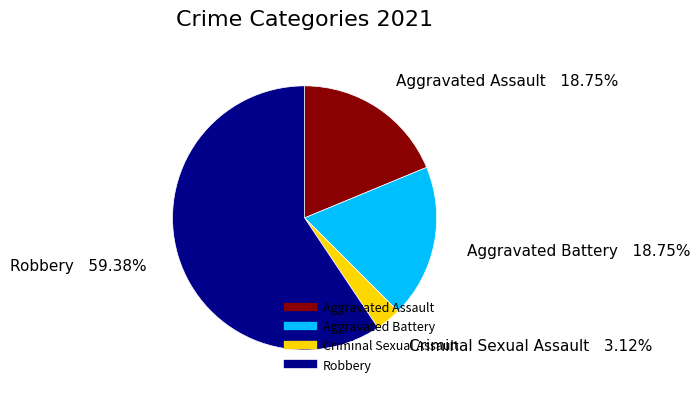

How many slices are in this pie chart?

4